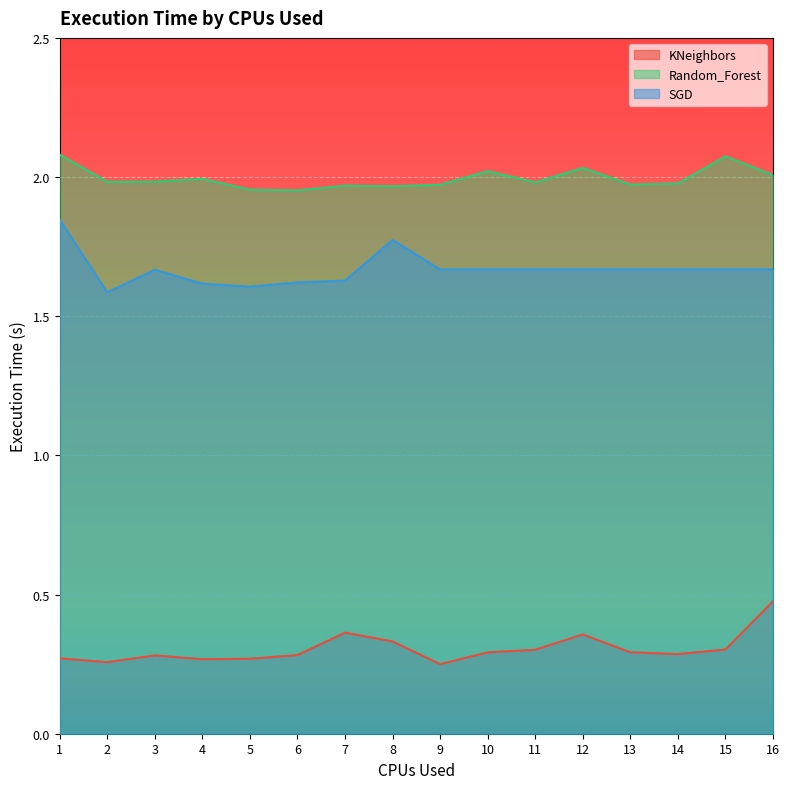

Which series changed the most between 2 and 14?

SGD